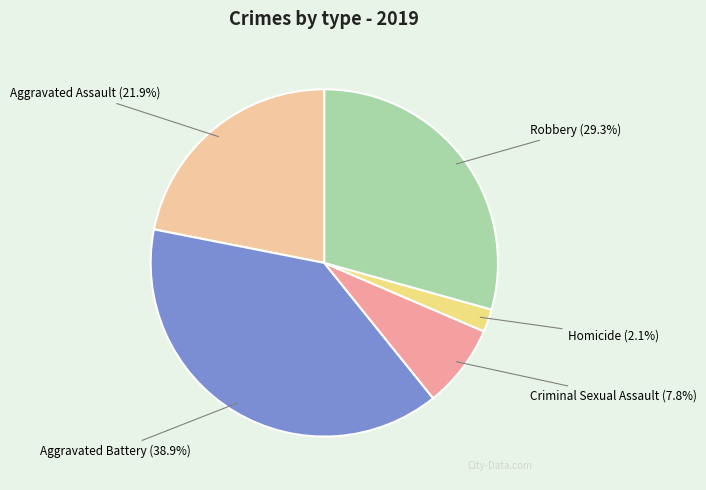

To the nearest percent, what is the average slice percentage?

20%